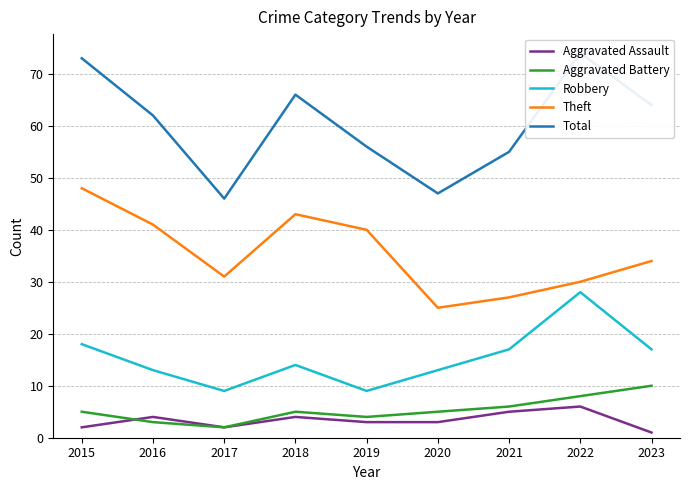

Count the number of categories in the chart.

9